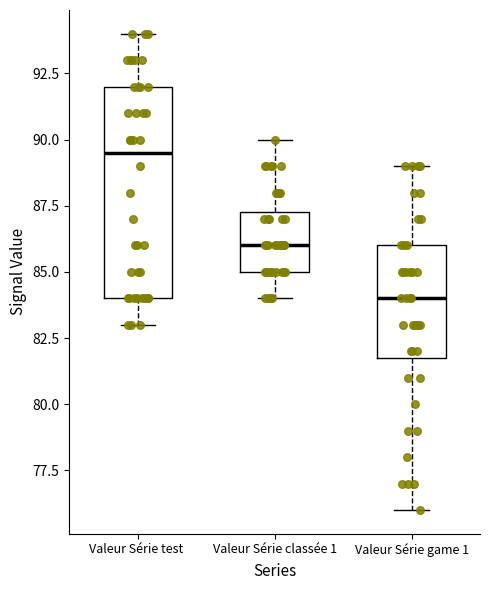

Comparing the boxes themselves (not the whiskers), which one is the tallest?

Valeur Série test